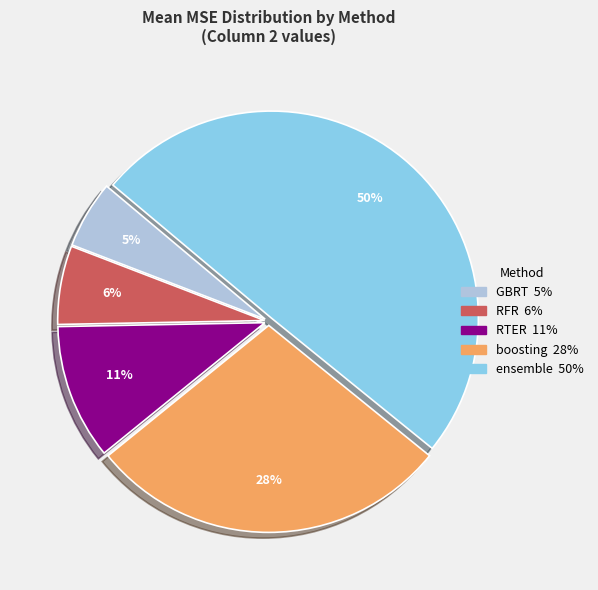

To the nearest percent, what is the average slice percentage?

20%